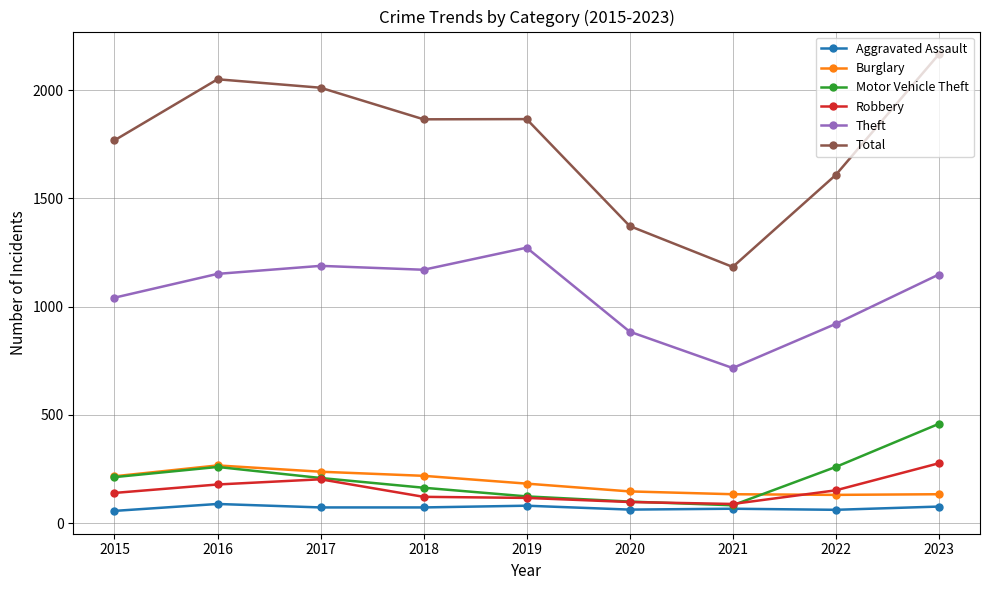

What is the highest value of the Theft series?

1272